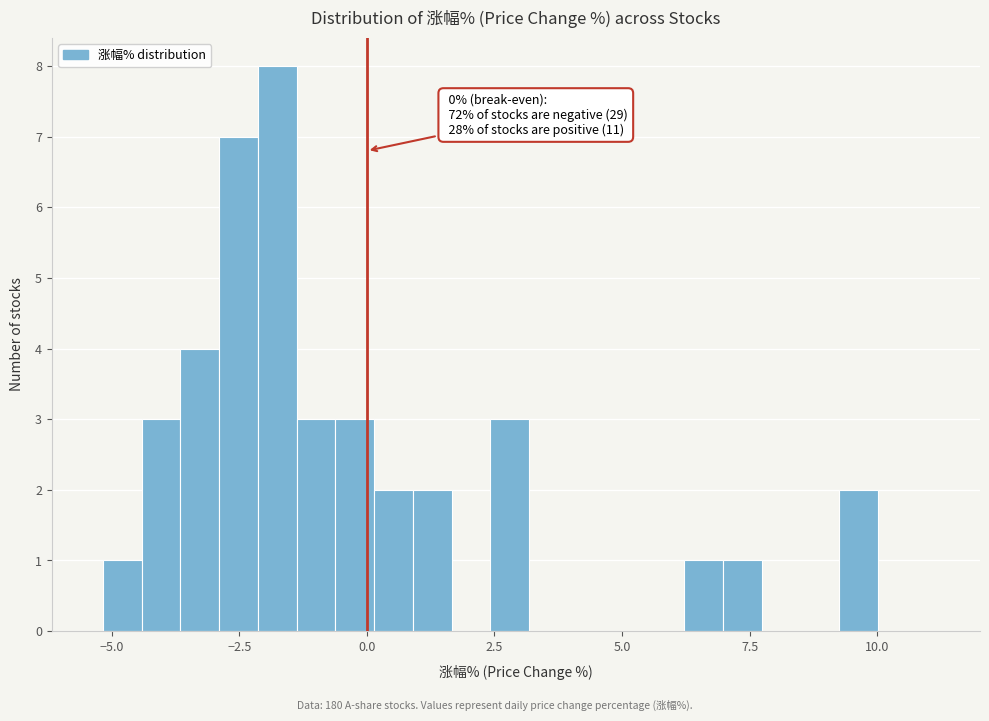

Around what value on the x-axis is the tallest bar? Give the approximate position of its centre, as read against the axis.

-2.0